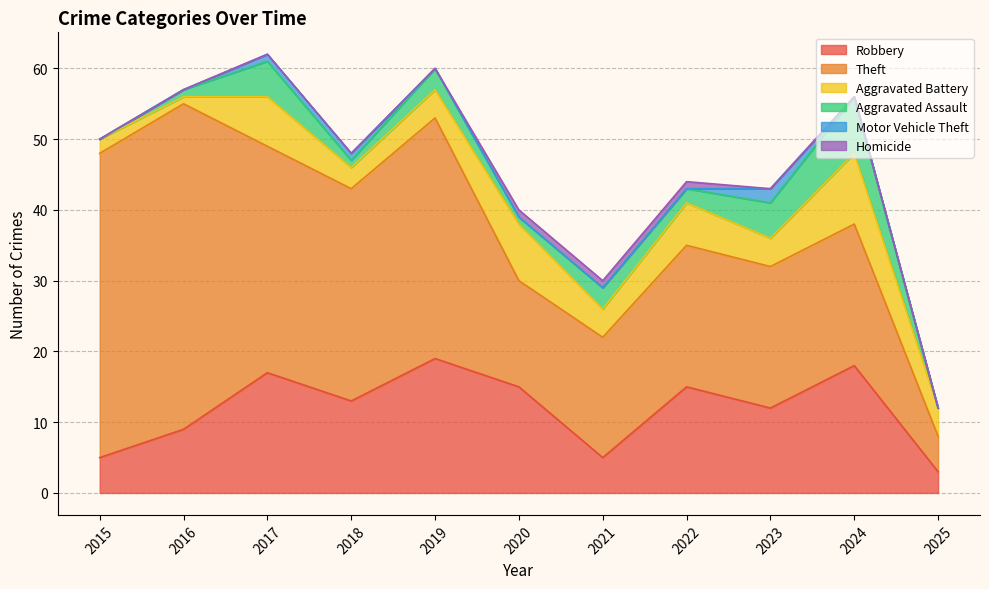

True or false: Homicide has more than 2 interior local peaks.

False